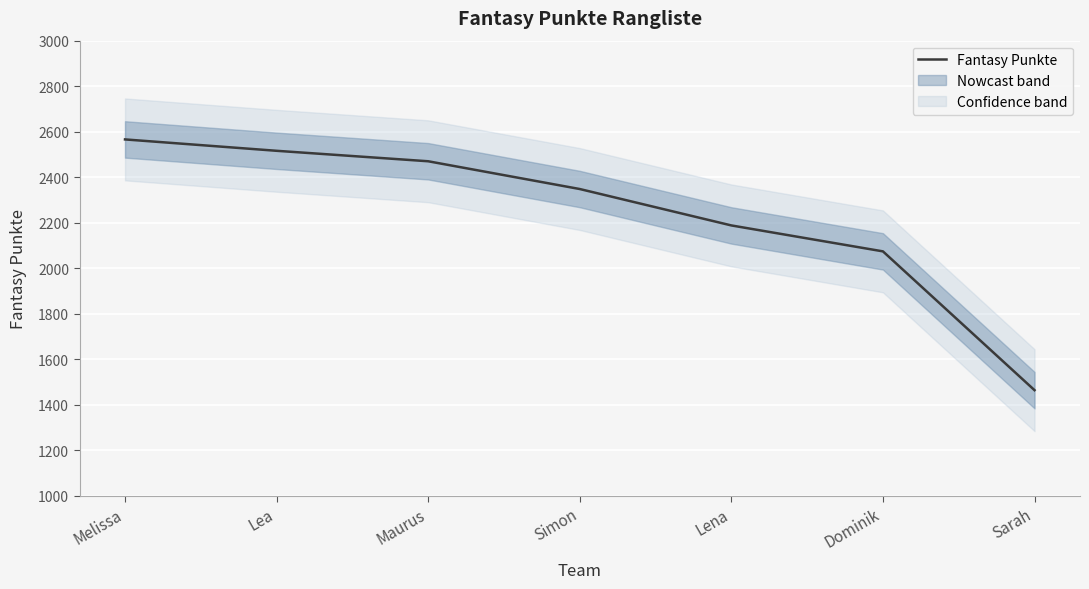

What is the approximate value of Fantasy Punkte at Sarah?

1464